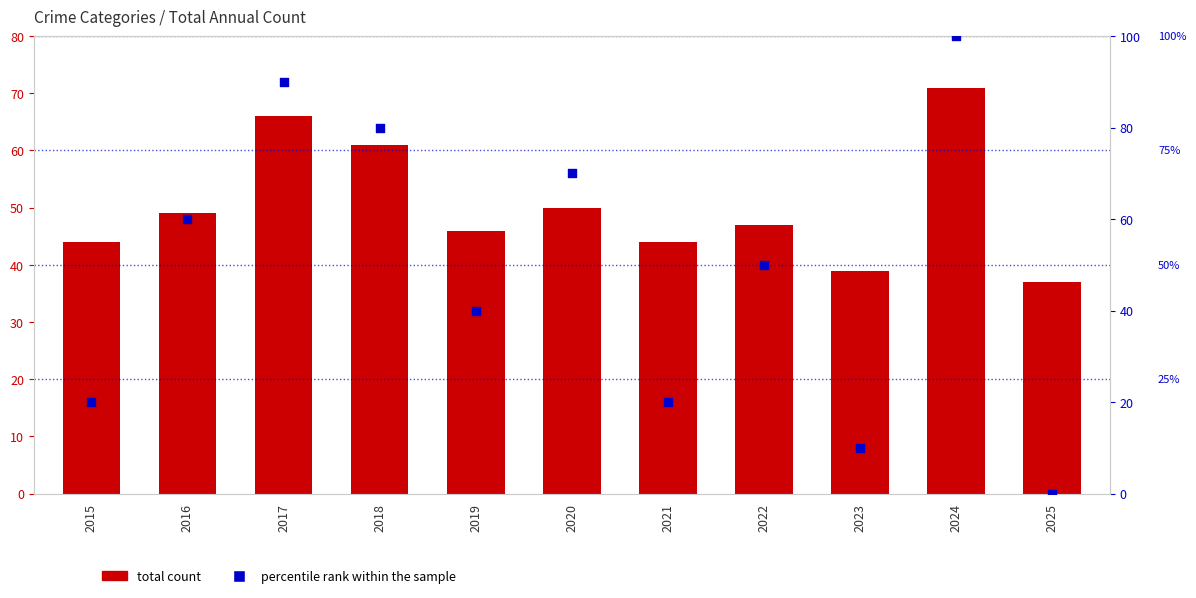

Which series has the widest spread of Y values?

percentile rank within the sample